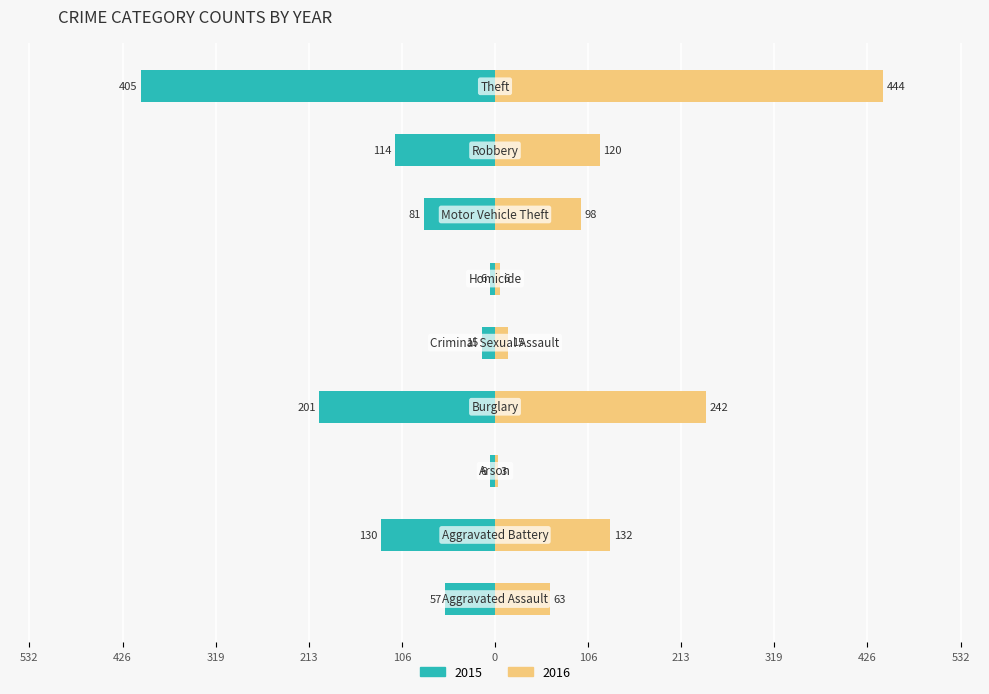

Between Aggravated Battery and Theft, which series saw the biggest shift?

2016